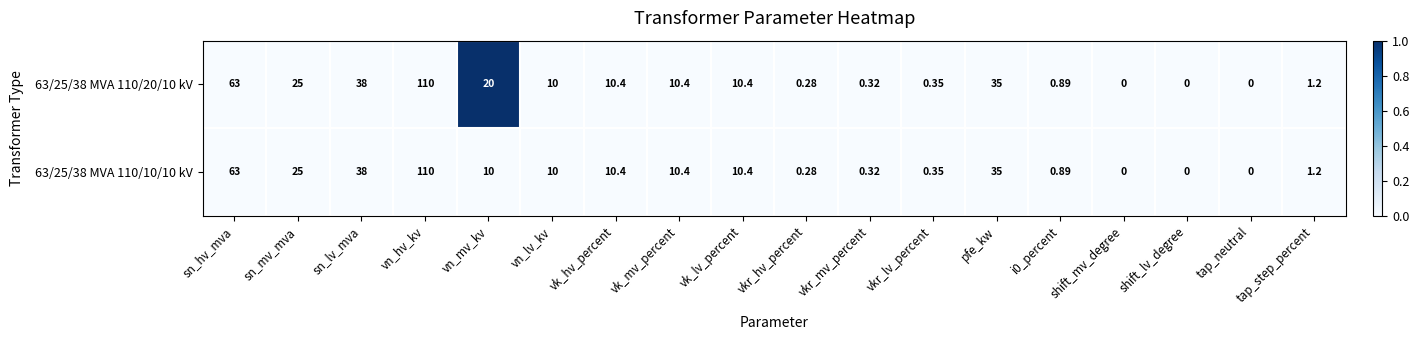

At which label is 63/25/38 MVA 110/10/10 kV closest to 55?

sn_hv_mva